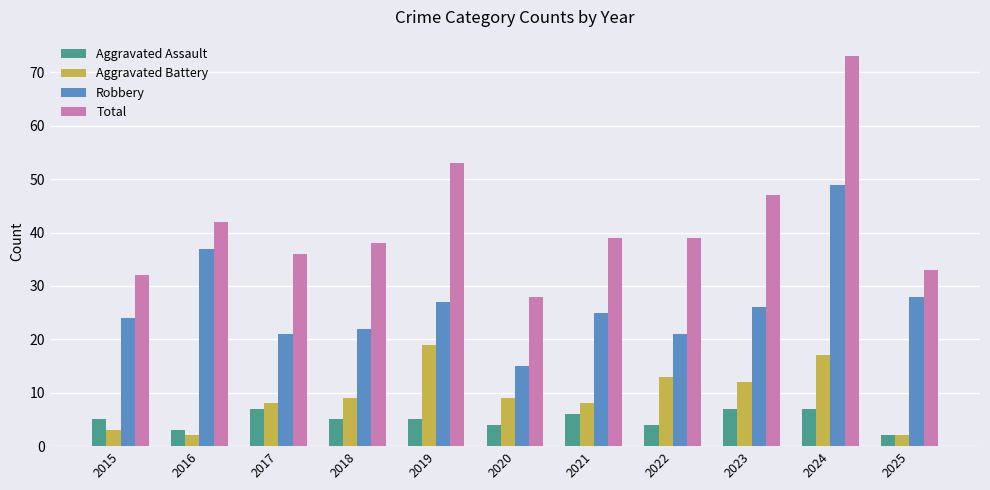

Which series has the widest spread of values?

Total